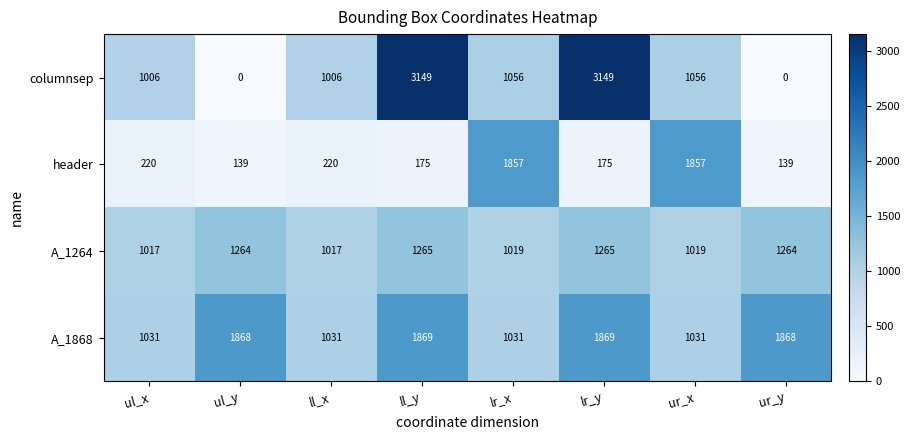

True or false: header has a value of 1857 at ur_x.

True